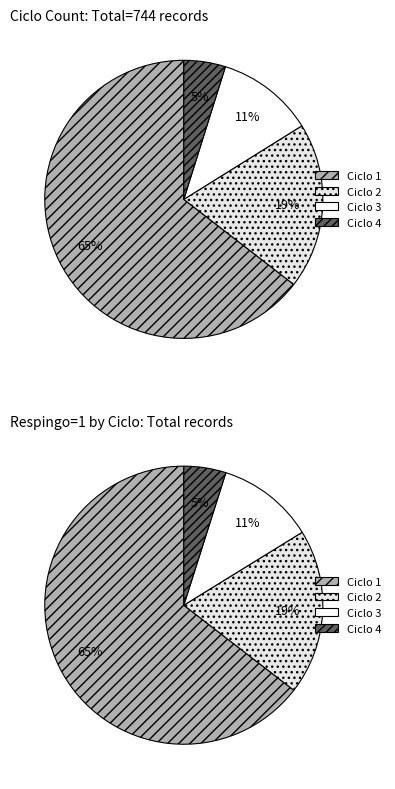

Rank the categories by value from lowest to highest.

Ciclo 4, Ciclo 3, Ciclo 2, Ciclo 1